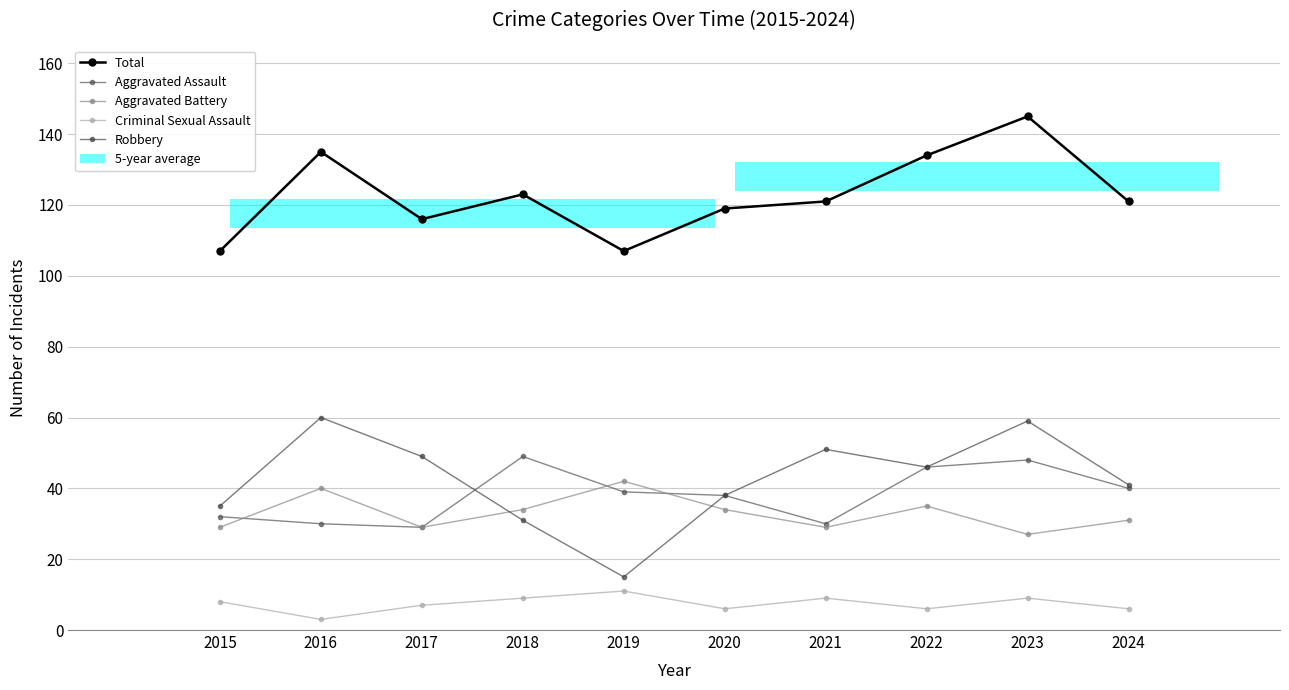

Between 2019 and 2023, which series saw the biggest shift?

Robbery